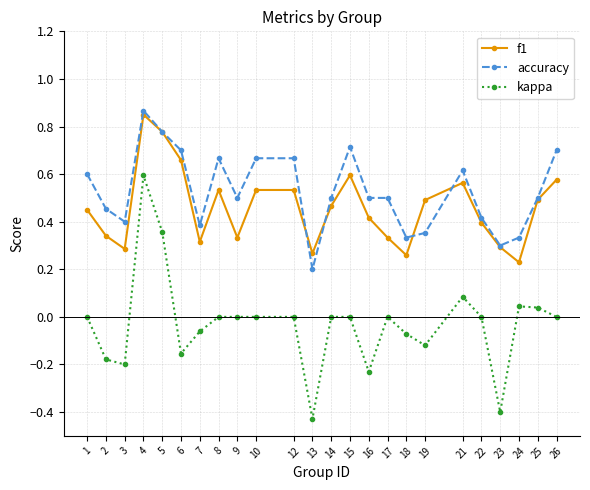

The kappa series shows -0.7 at 23. True or false?

False